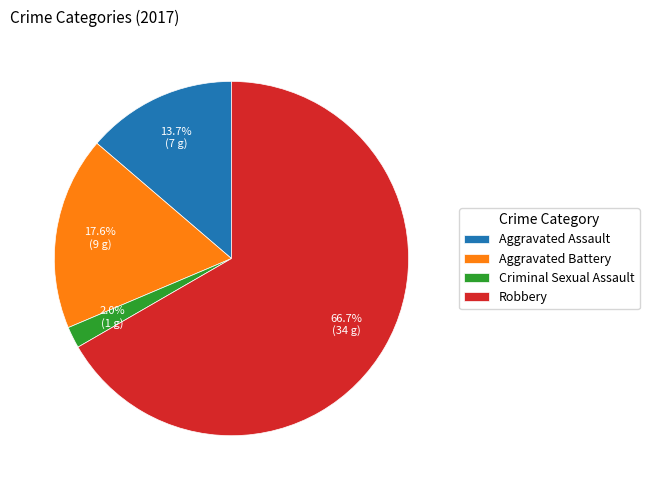

Do Aggravated Battery and Aggravated Assault together represent more than half of the pie?

No